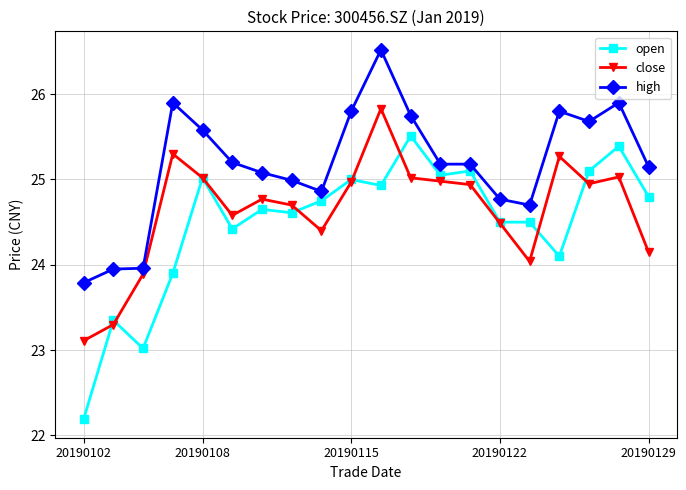

Is this an area chart (filled region under the line)?

No